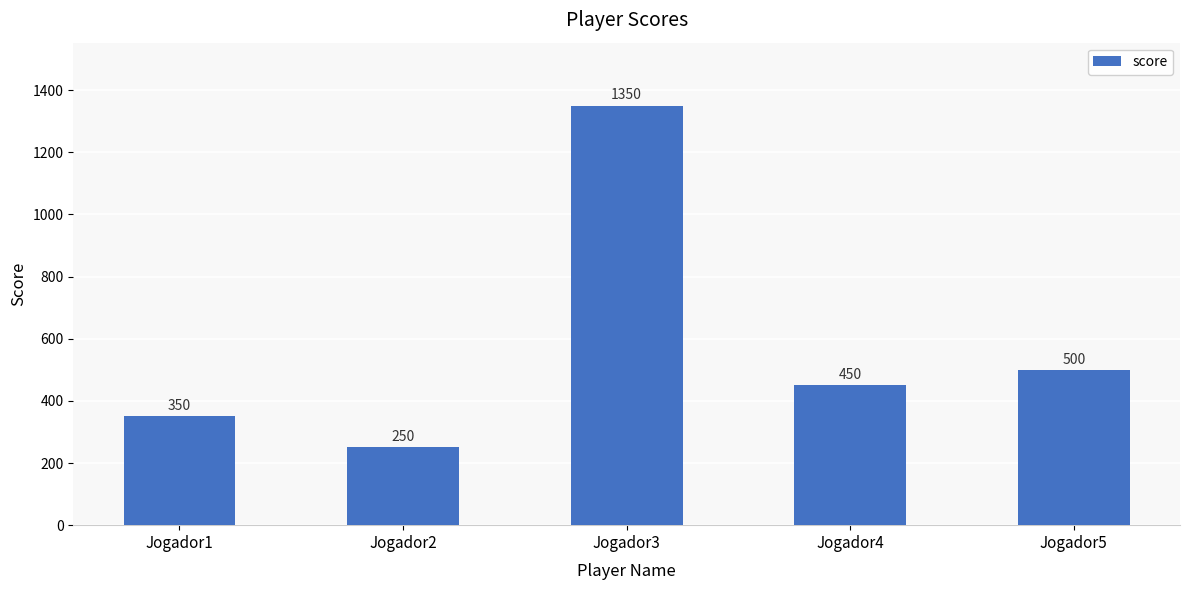

Is it true that the value at Jogador5 is 500?

True